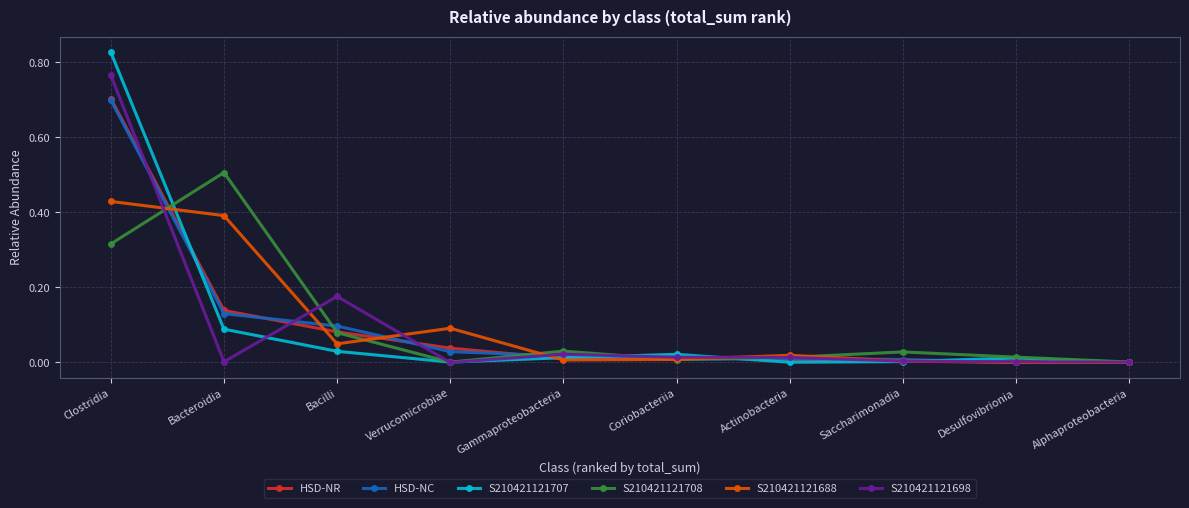

How many lines are shown in the chart?

6